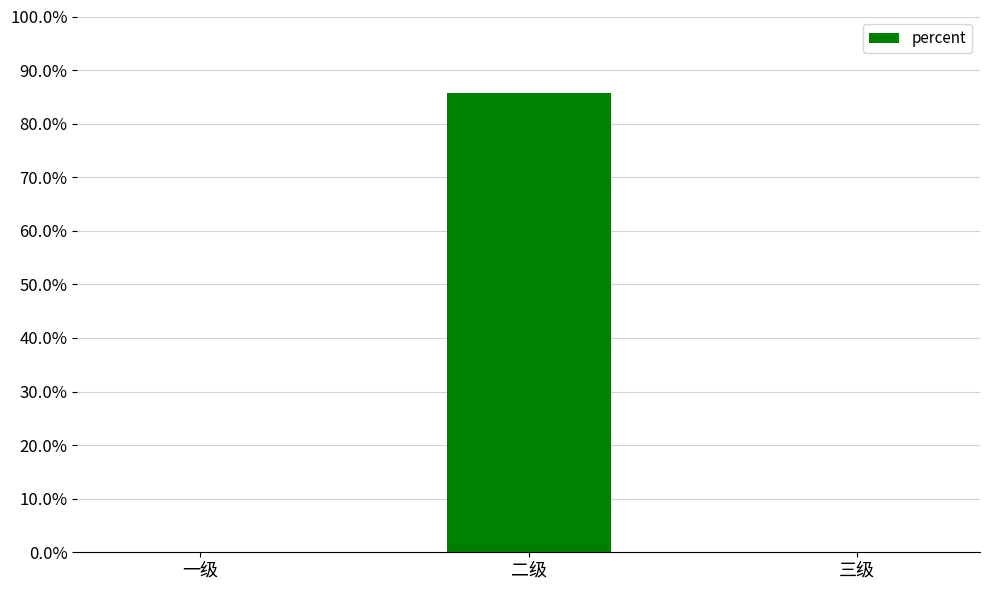

Are the bars horizontal?

No